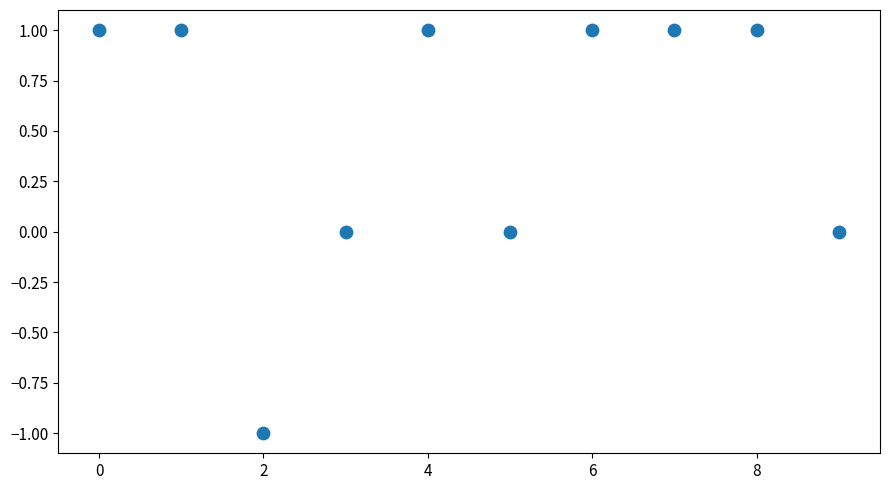

How many data points are displayed?

10